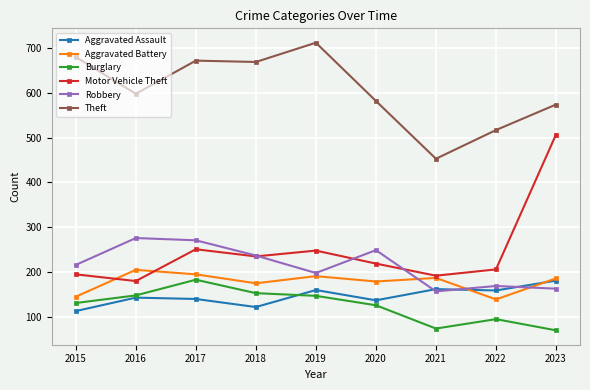

What is the value of the Robbery point at the 4th from the left?

237